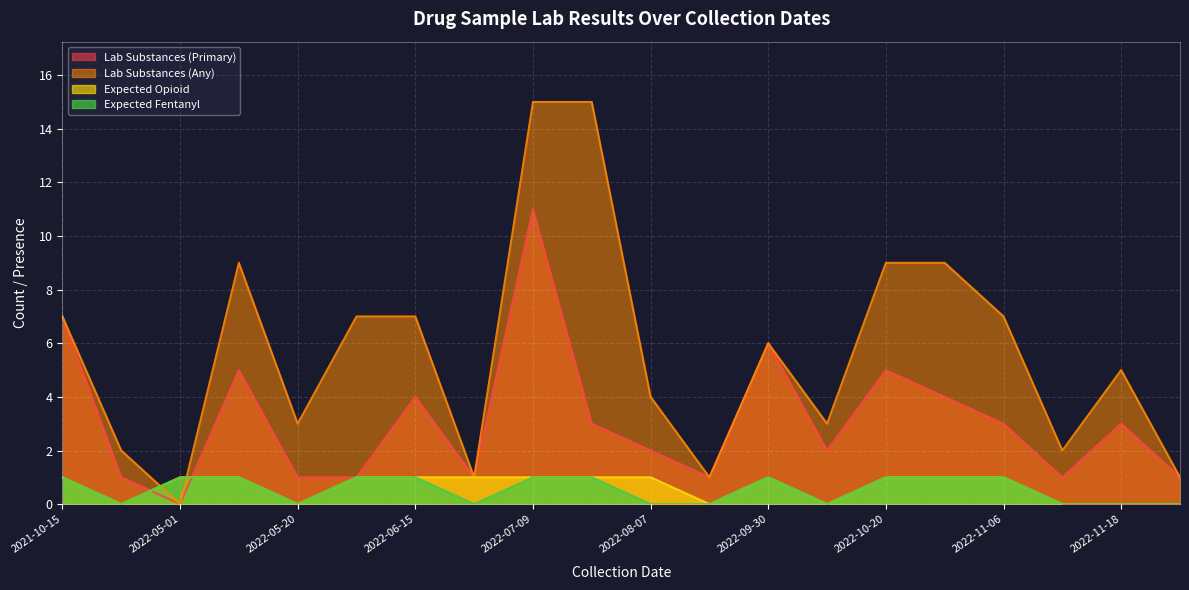

True or false: expect_fentanyl and lab_num_substances_any cross at least once.

True